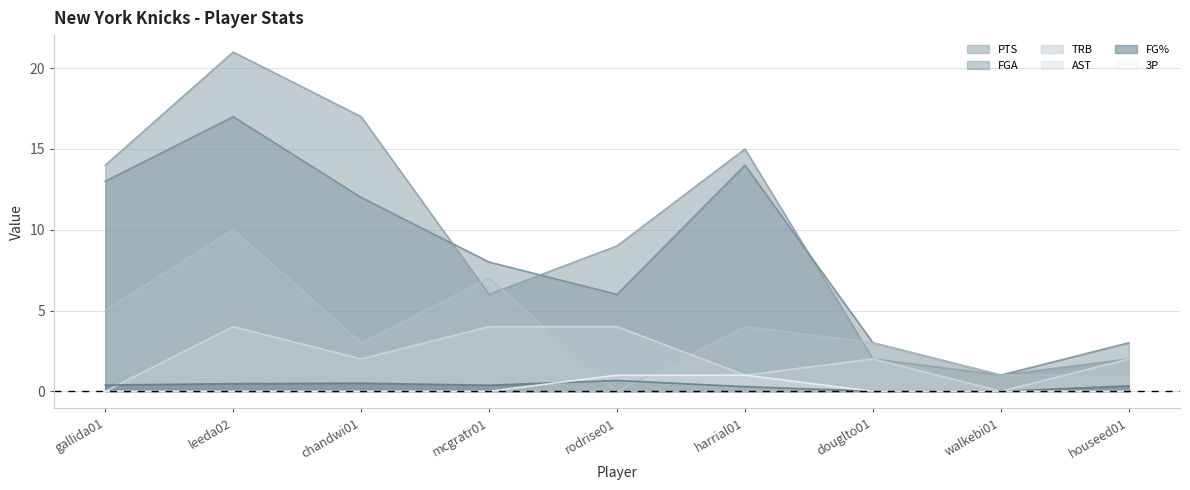

How many lines are shown in the chart?

6